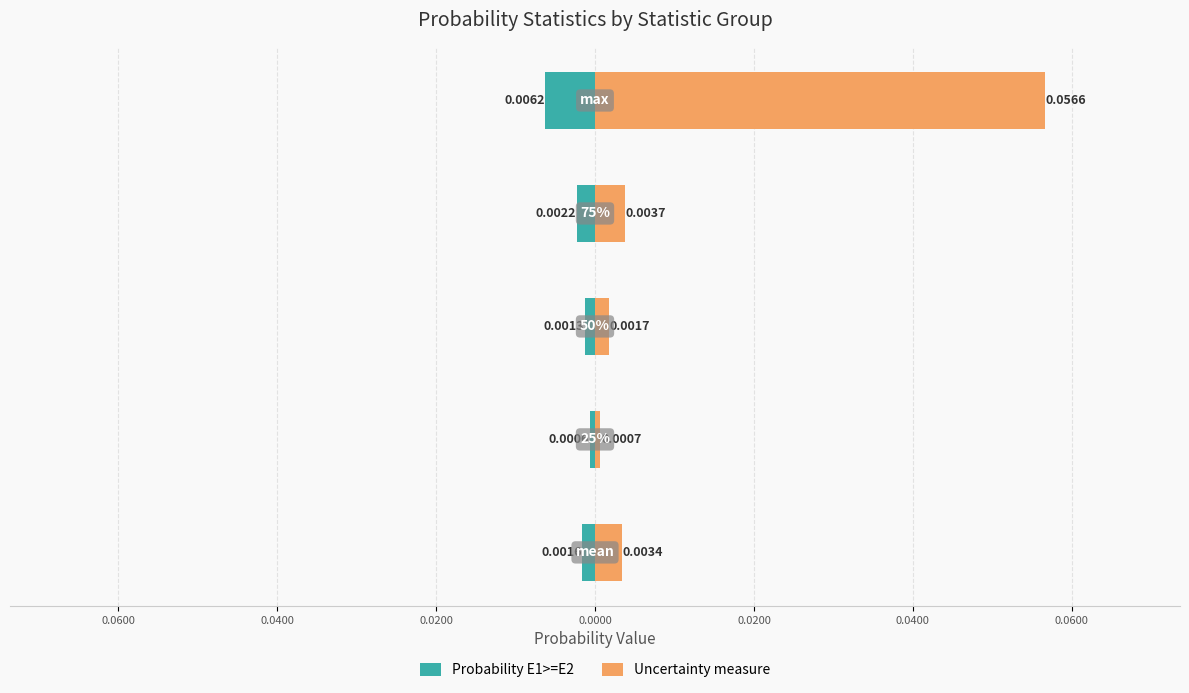

What is the difference between the maximum and minimum values in the Uncertainty measure series?

0.1